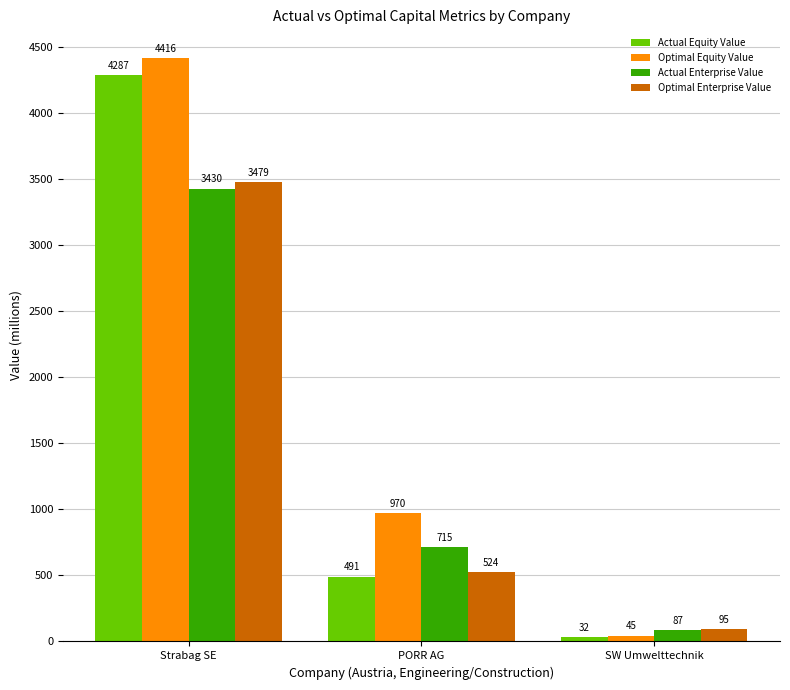

Which series has the largest range (max minus min)?

Optimal Equity Value